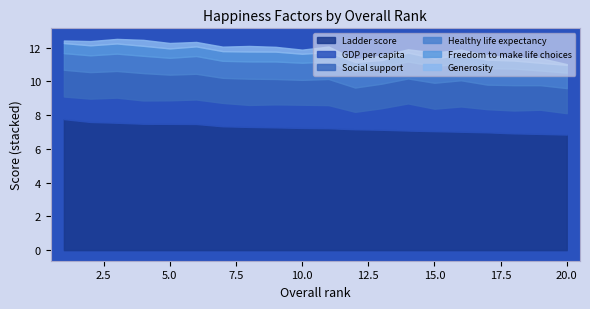

At 4, list the series in order from smallest to largest.

Generosity, Freedom to make life choices, Healthy life expectancy, GDP per capita, Social support, Ladder score